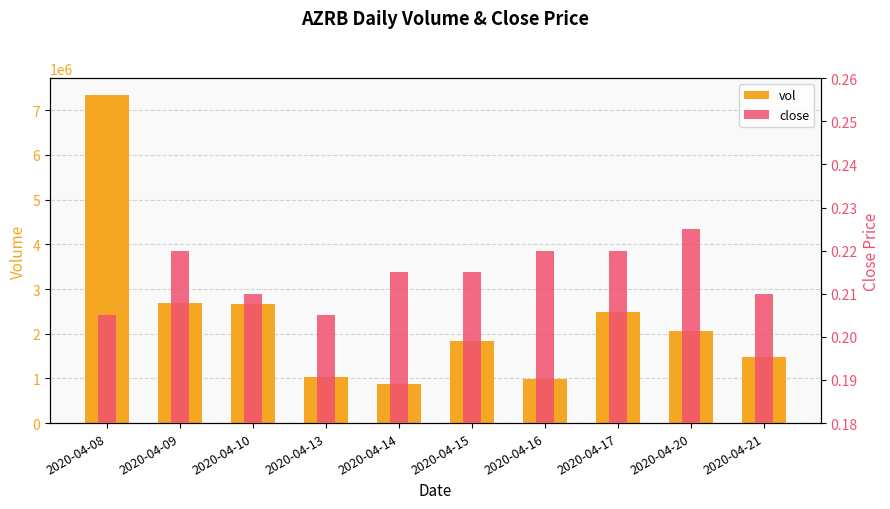

Rank the categories by close value from lowest to highest.

2020-04-08, 2020-04-13, 2020-04-10, 2020-04-21, 2020-04-14, 2020-04-15, 2020-04-09, 2020-04-16, 2020-04-17, 2020-04-20